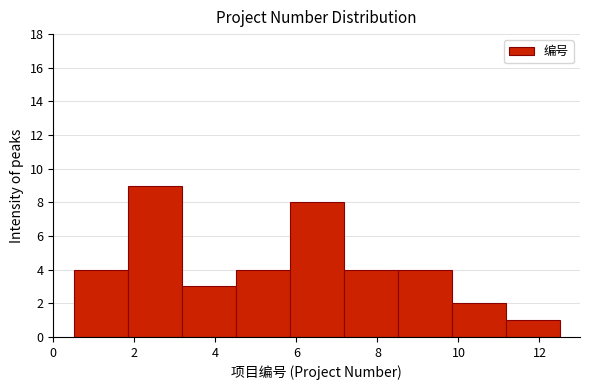

Reading left to right, transcribe this chart: for each bar, give the range it covers on the x-axis and its height. Neither the bar edges nor the heights are printed on the chart, so give them approximately, as read against the axes.

0.6 to 1.8: 4
1.8 to 3.2: 9
3.2 to 4.6: 3
4.6 to 5.8: 4
5.8 to 7.2: 8
7.2 to 8.6: 4
8.6 to 9.8: 4
9.8 to 11.2: 2
11.2 to 12.6: 1